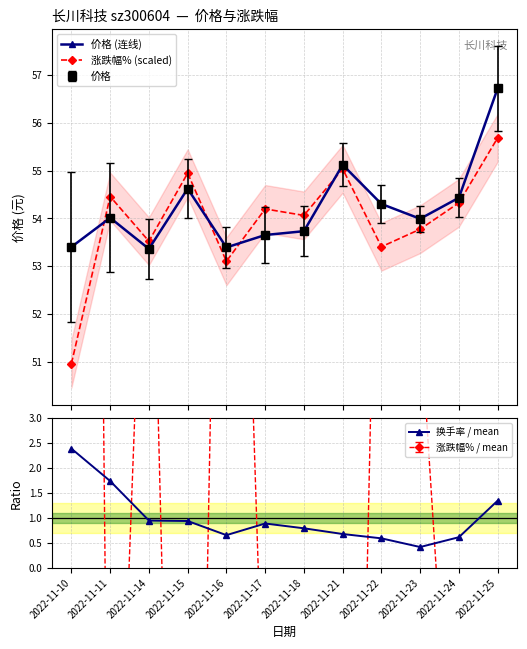

Reading right to left, transcribe all the data shown in this chart.

价格 (连线): 2022-11-25=56.7	2022-11-24=54.4	2022-11-23=54.0	2022-11-22=54.3	2022-11-21=55.1	2022-11-18=53.7	2022-11-17=53.6	2022-11-16=53.4	2022-11-15=54.6	2022-11-14=53.4	2022-11-11=54.0	2022-11-10=53.4
涨跌幅% (scaled): 2022-11-25=55.7	2022-11-24=54.3	2022-11-23=53.8	2022-11-22=53.4	2022-11-21=55.0	2022-11-18=54.1	2022-11-17=54.2	2022-11-16=53.1	2022-11-15=54.9	2022-11-14=53.5	2022-11-11=54.5	2022-11-10=51.0
换手率 / mean: 2022-11-25=1.3	2022-11-24=0.6	2022-11-23=0.4	2022-11-22=0.6	2022-11-21=0.7	2022-11-18=0.8	2022-11-17=0.9	2022-11-16=0.7	2022-11-15=0.9	2022-11-14=0.9	2022-11-11=1.7	2022-11-10=2.4